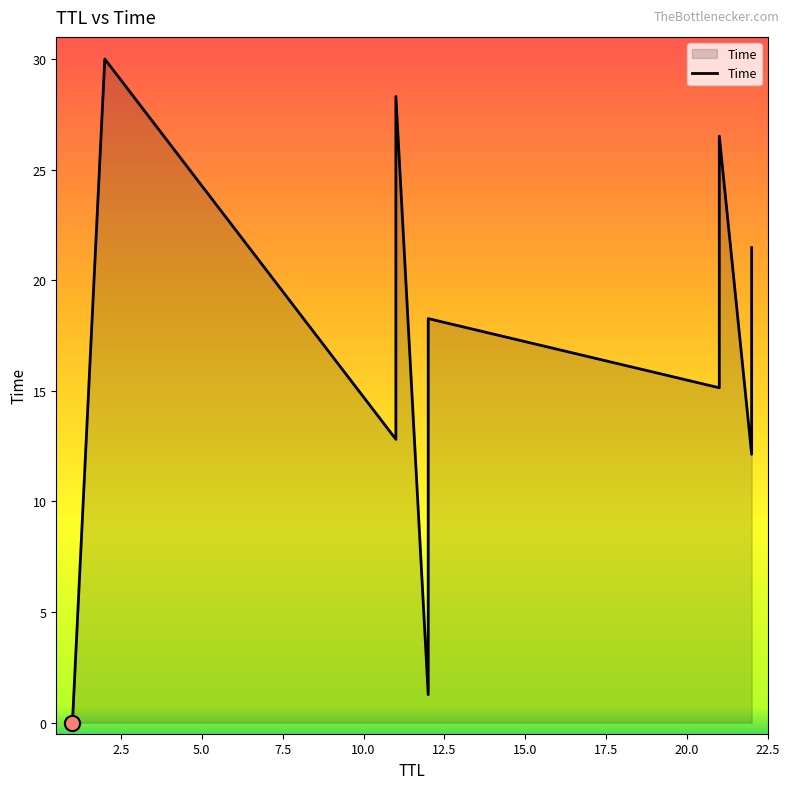

What is the change in value from 12 to 12?

+17.0